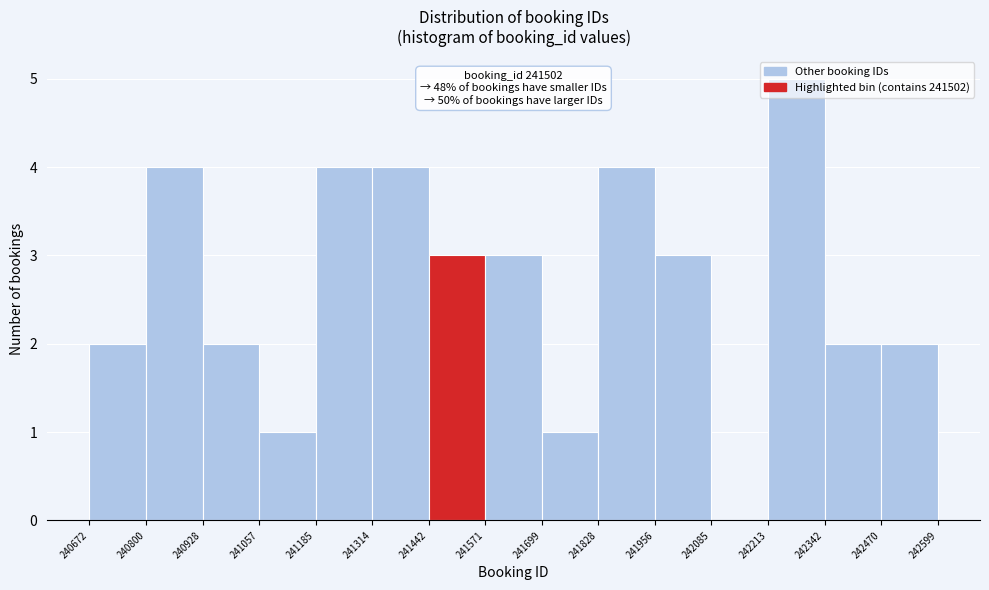

Over which range of the x-axis is the bar tallest?

242213 to 242342